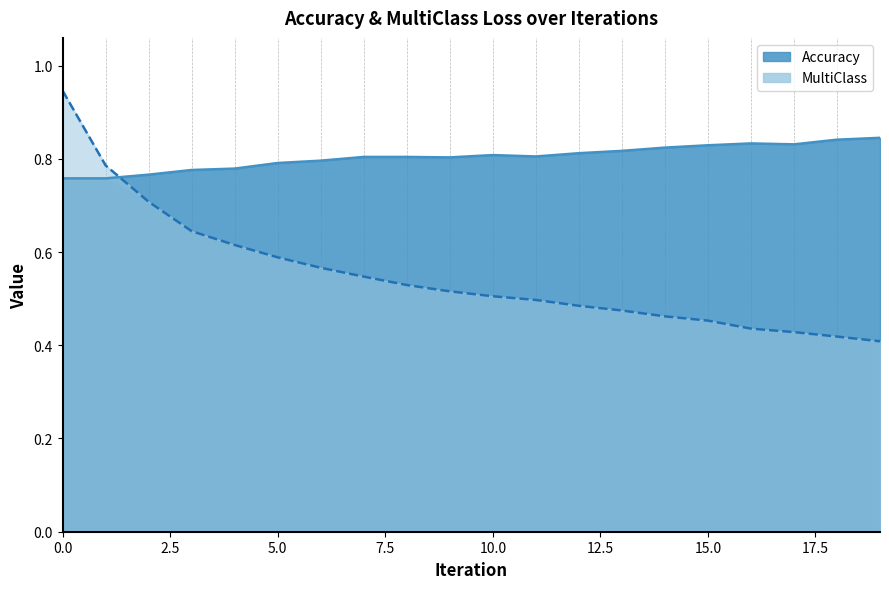

Which series has the widest spread of values?

MultiClass